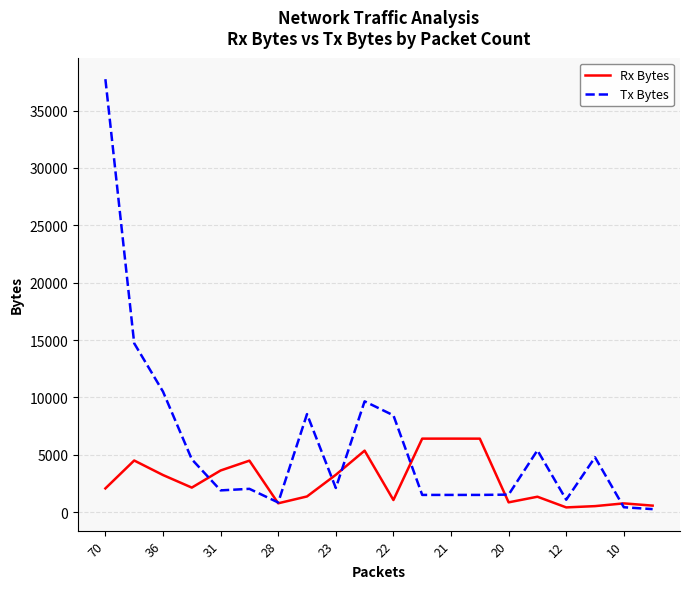

What is the maximum value for Tx Bytes?

37736